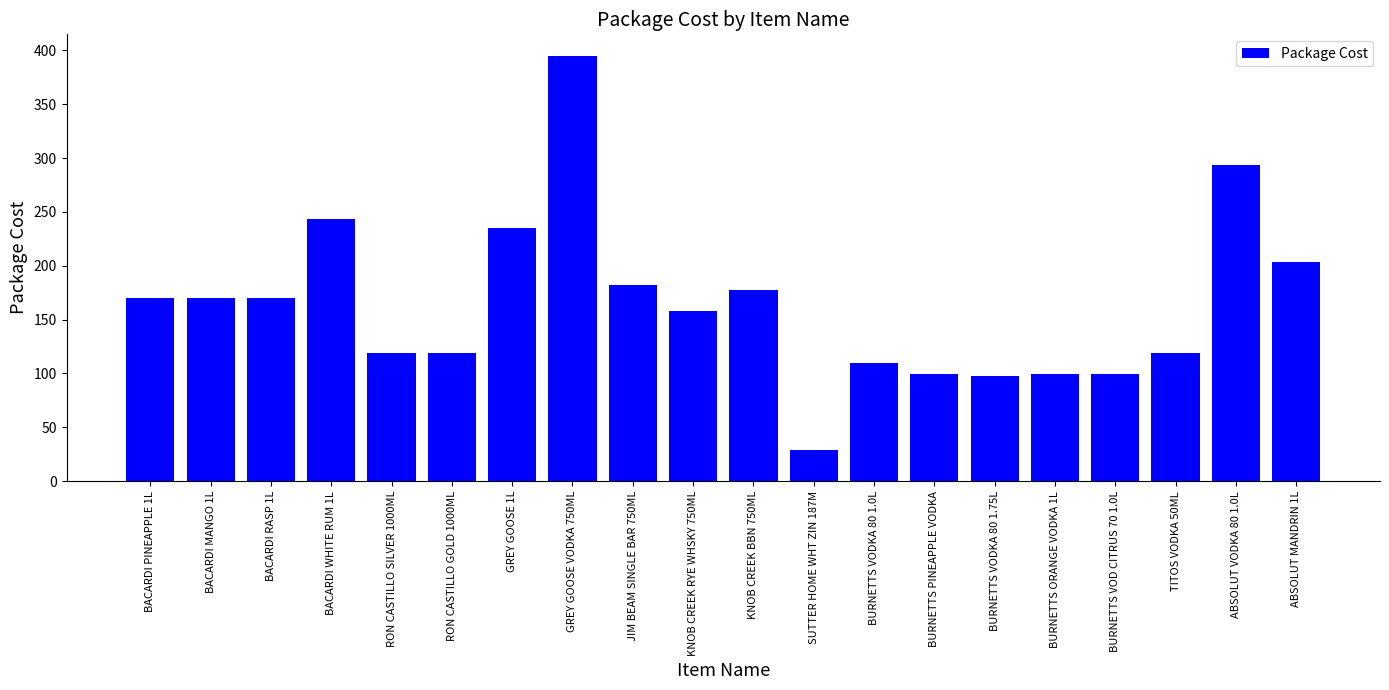

True or false: the data shows 169.9 at BACARDI MANGO 1L.

True